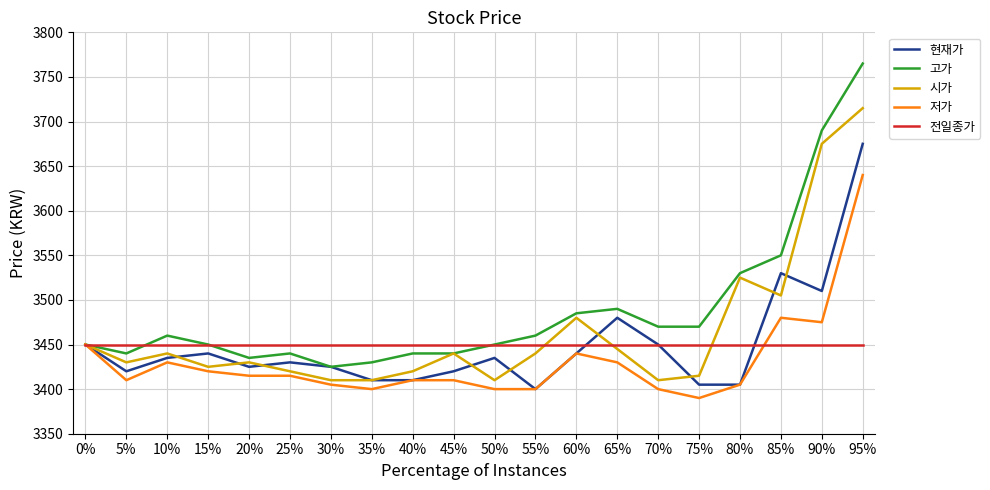

Which series has the widest spread of values?

고가